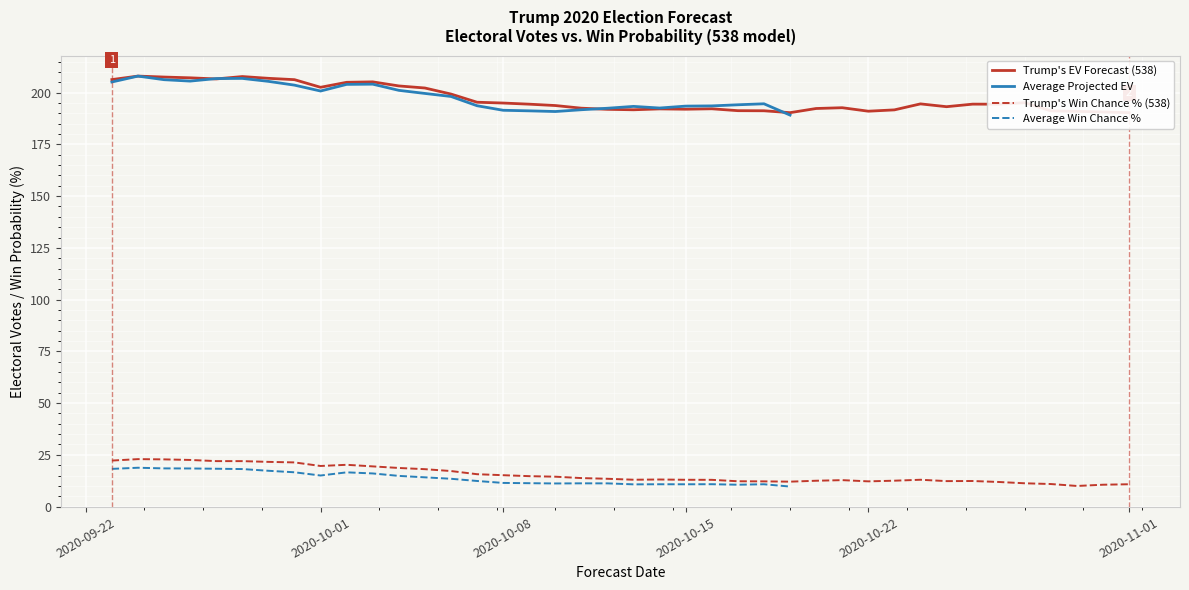

What is the maximum value for Trump's EV Forecast (538)?

208.0